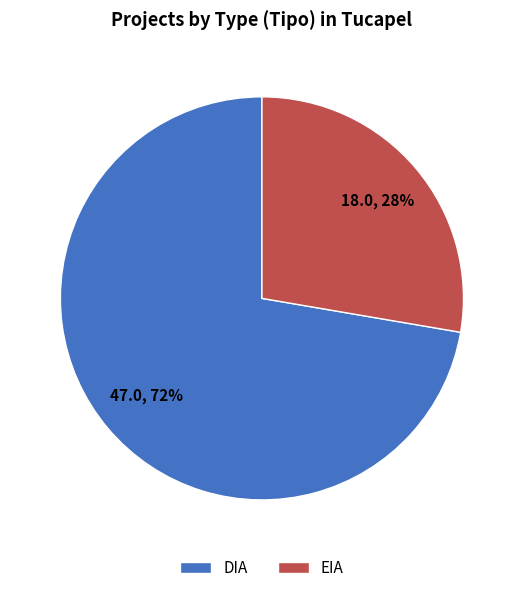

Which slice is the largest?

DIA